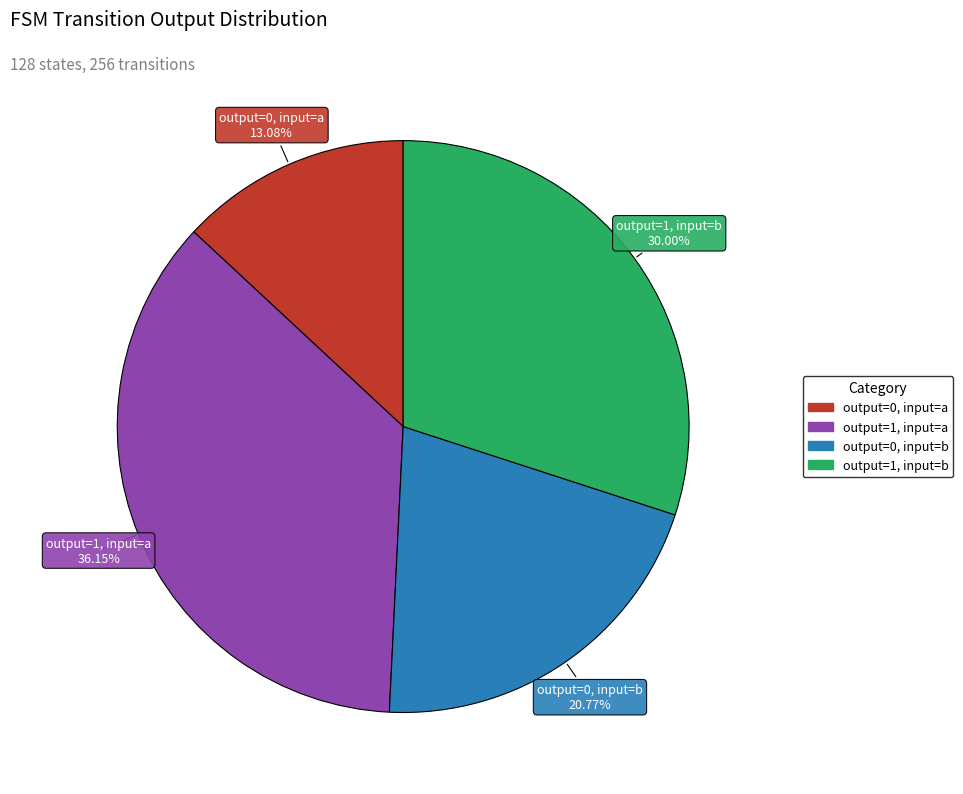

To the nearest percent, what percentage of the pie is output=0, input=b?

21%